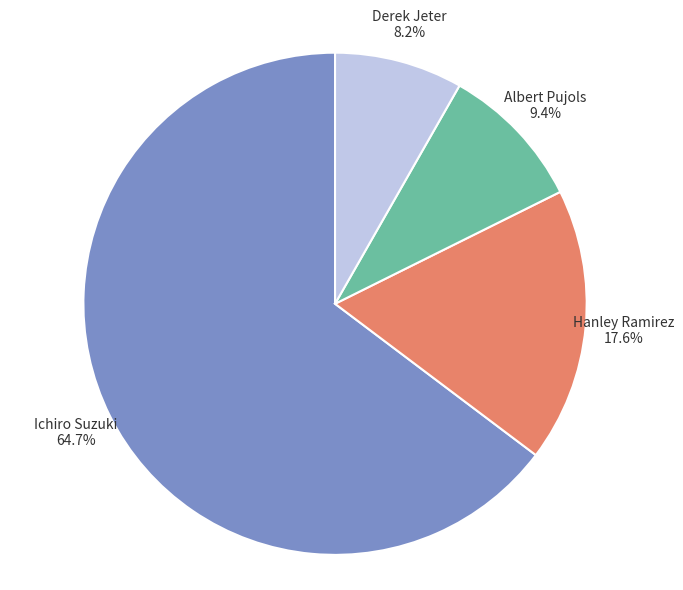

What is the largest slice in the pie chart?

Ichiro Suzuki